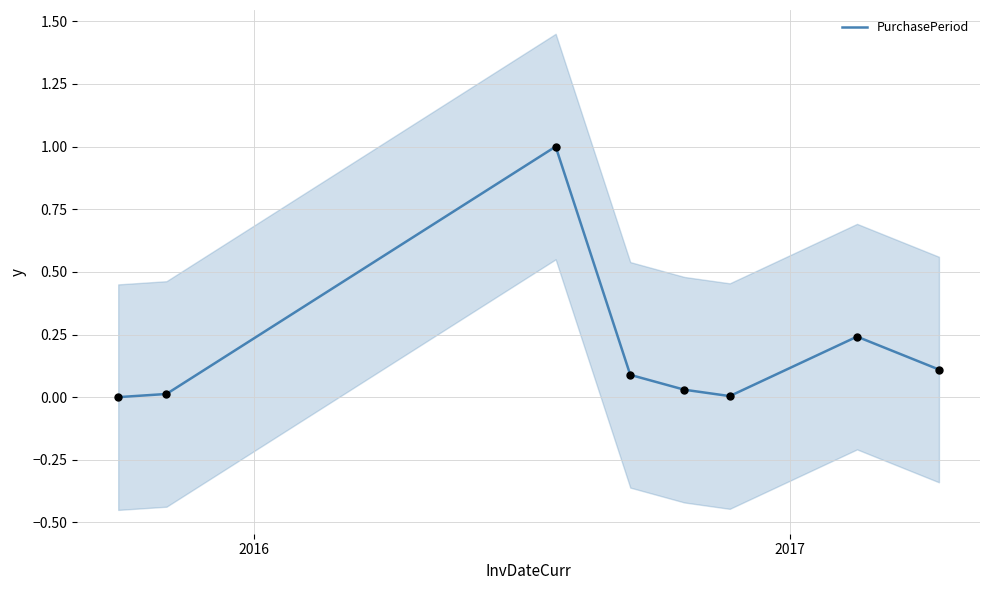

What is the highest value of the PurchasePeriod series?

1.0